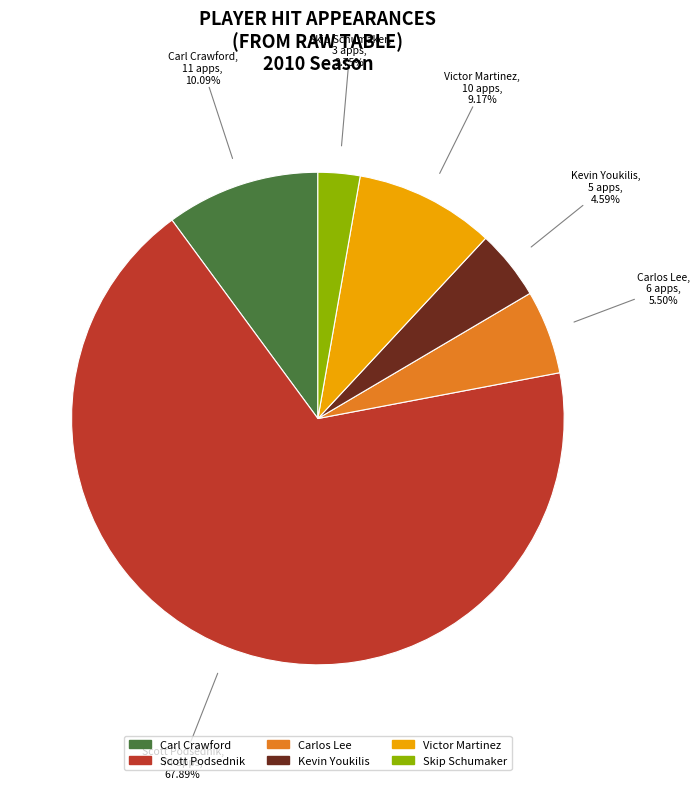

What is the ratio of the value at Skip Schumaker to the value at Scott Podsednik?

0.0